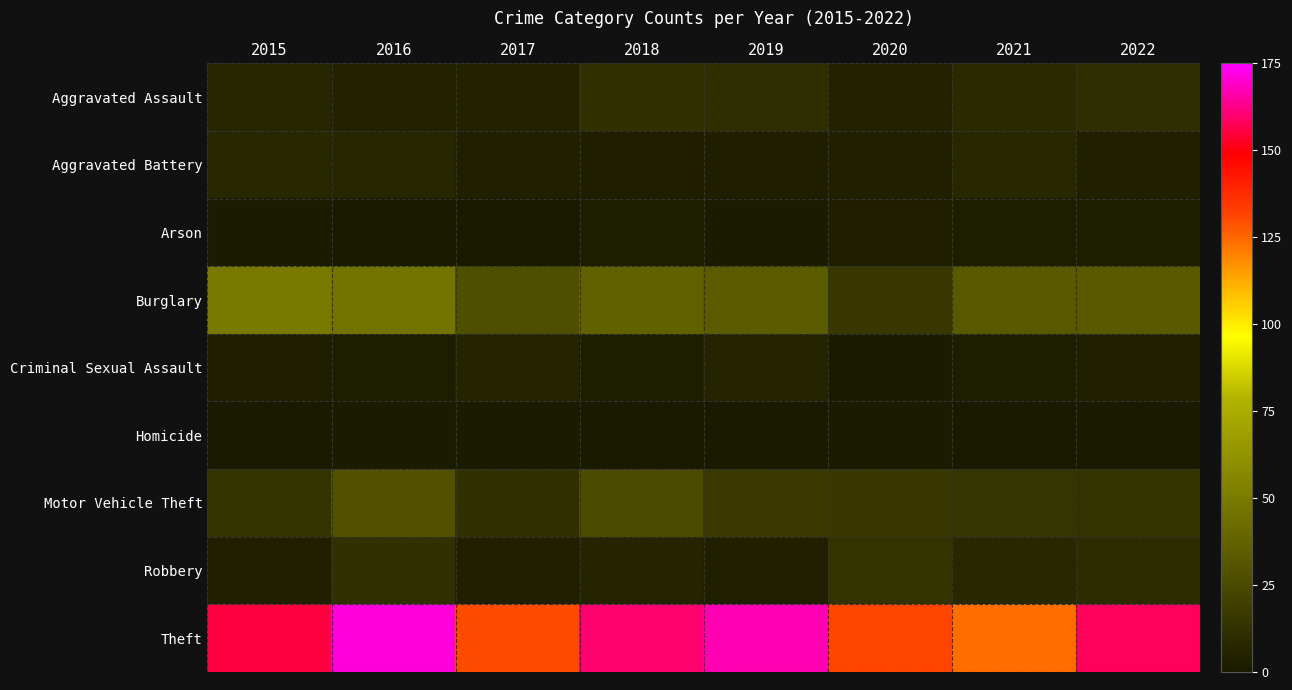

What is the difference between the highest and lowest values at 2016?

171